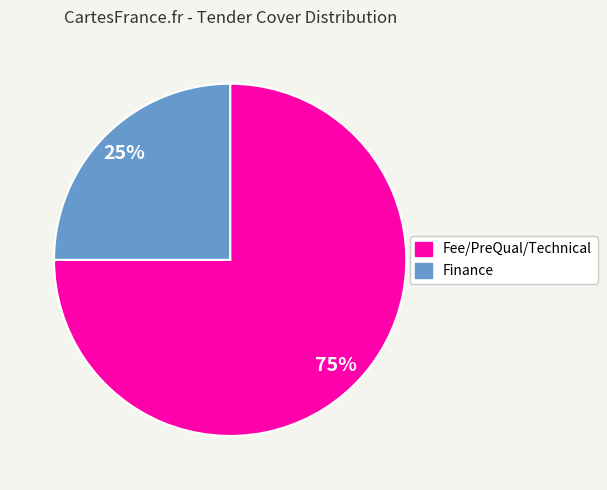

Count the number of slices in the pie.

2